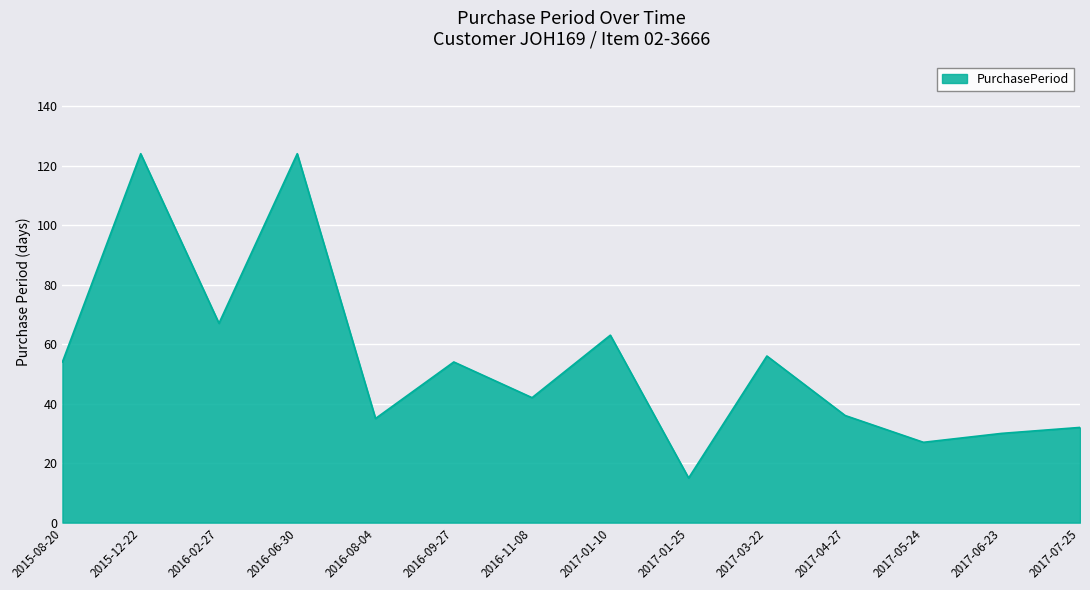

How many interior local valleys (lower than both neighbors) does the data have?

5